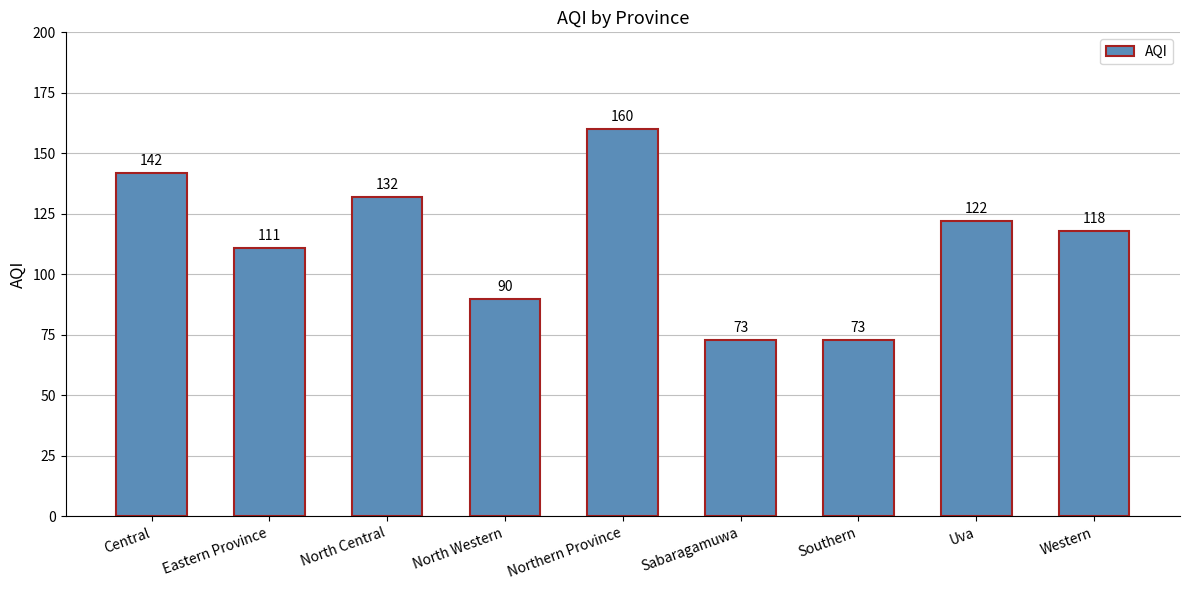

What is the sum of the values at North Western and Uva?

212